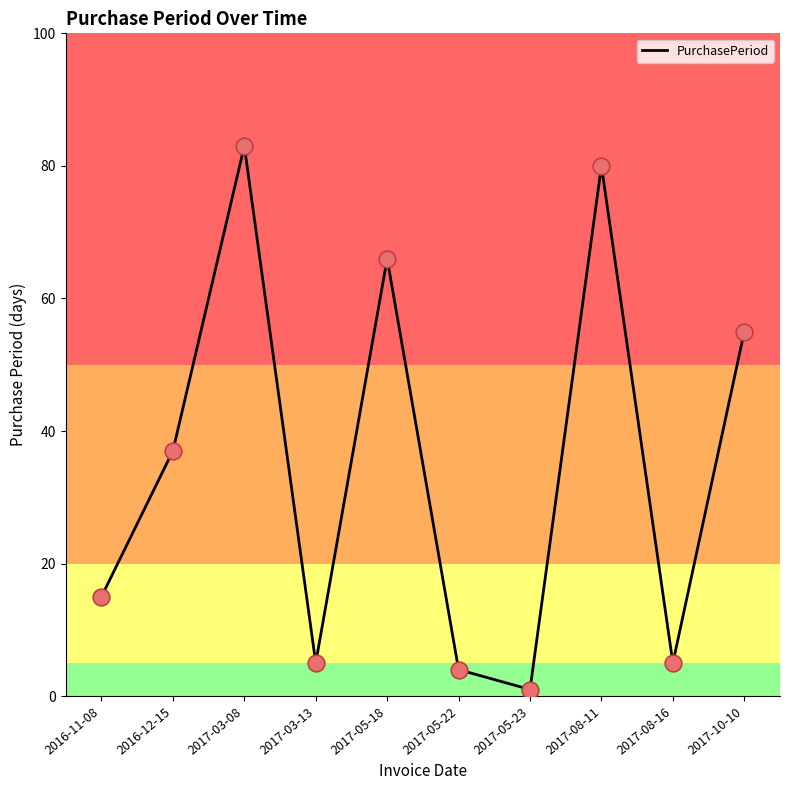

Which has a higher value, 2017-03-08 or 2016-11-08?

2017-03-08